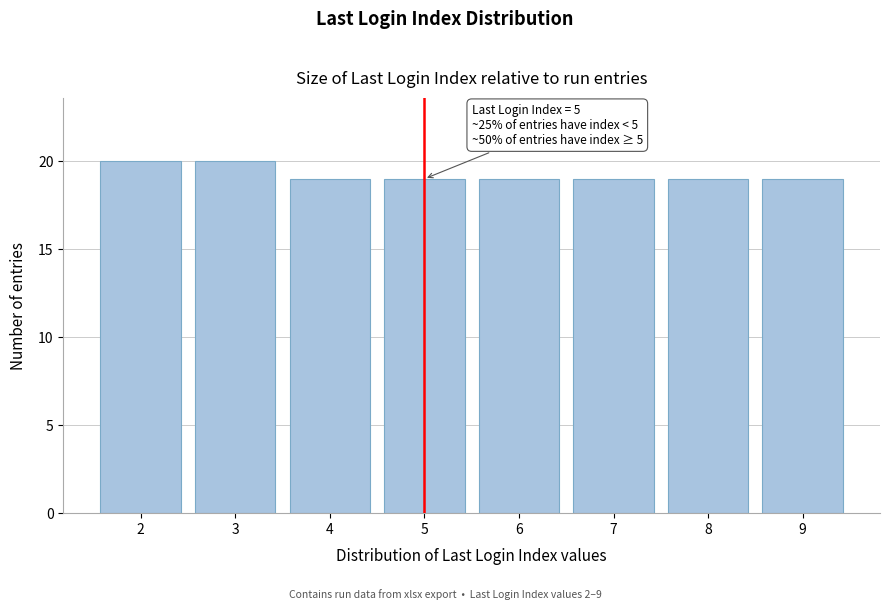

Reading left to right, list all the values displayed in this chart.

2=20	3=20	4=19	5=19	6=19	7=19	8=19	9=19